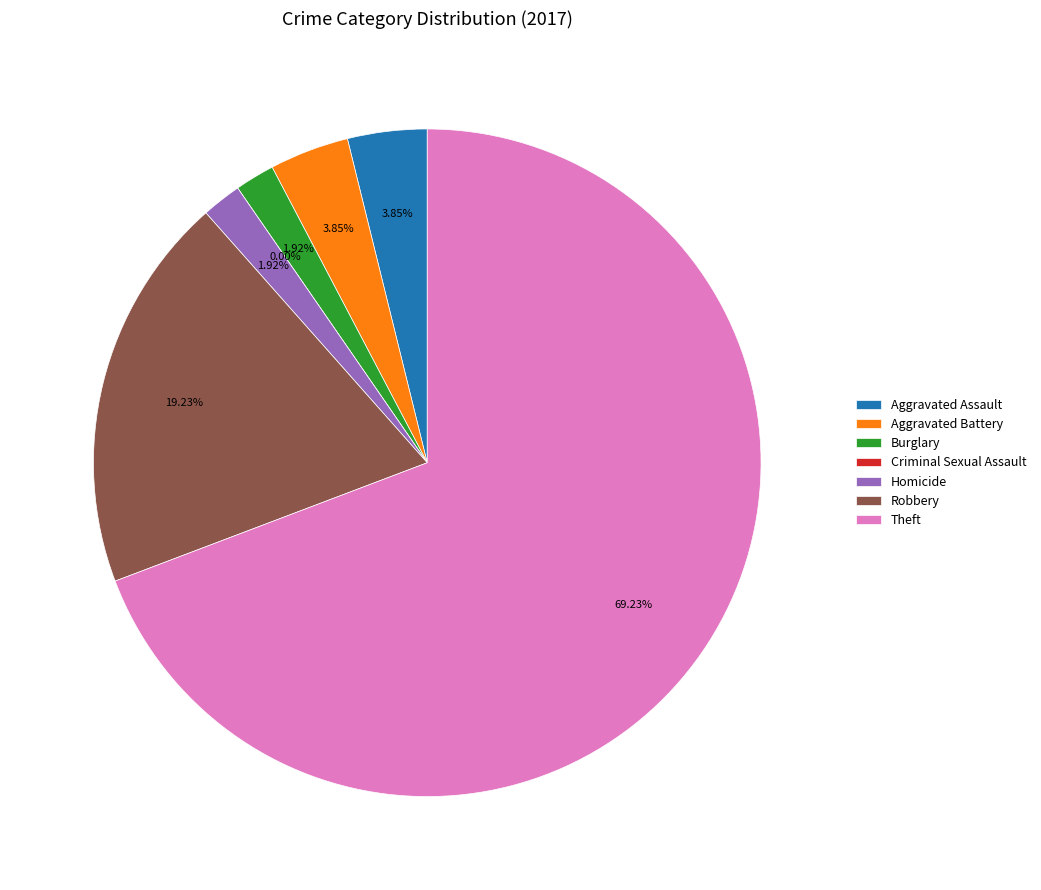

What is the total percentage of Theft and Aggravated Battery?

73.1%